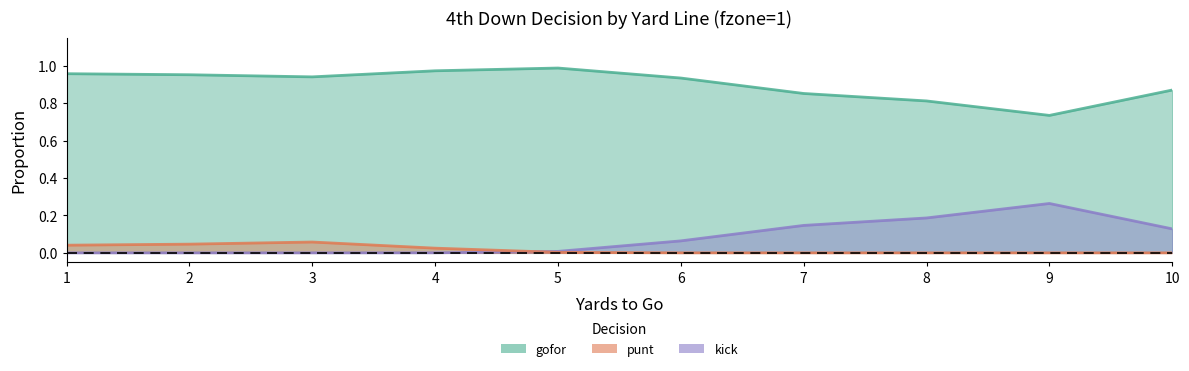

At which label is kick closest to 0?

1